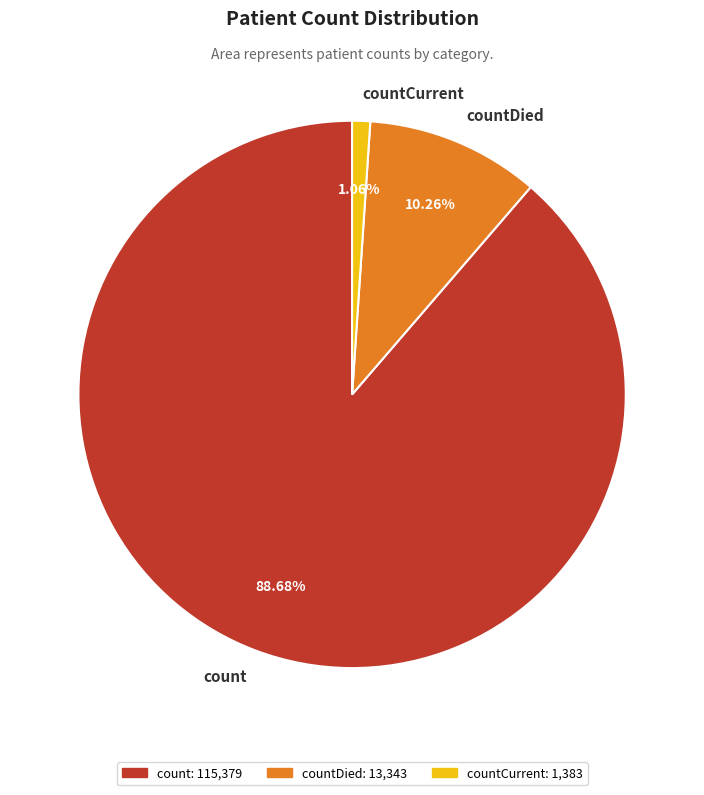

Is there any slice that represents more than half of the pie?

Yes